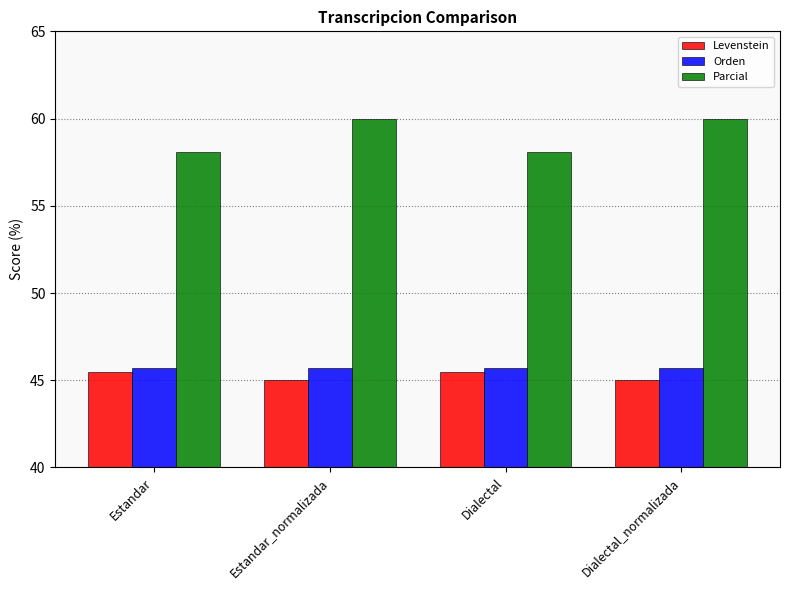

How many bars are there in total?

12